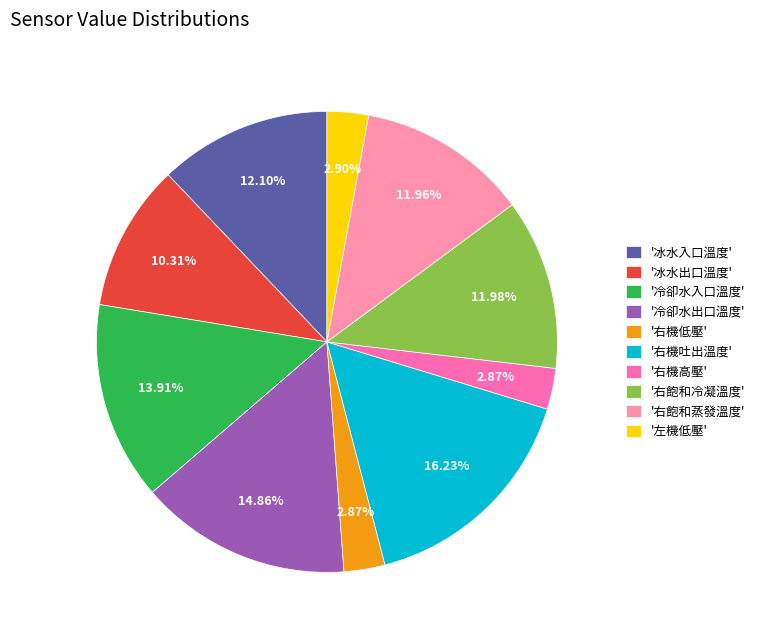

How many segments does this pie chart have?

10